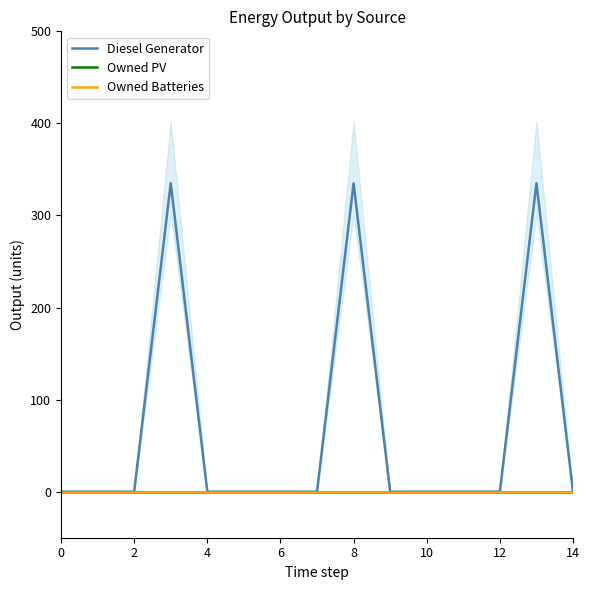

The value of Owned Batteries at 2 is 0. True or false?

True